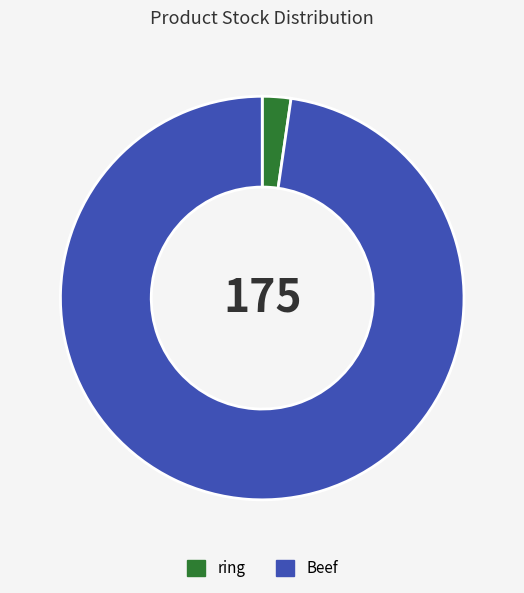

Do ring and Beef together represent more than half of the pie?

Yes